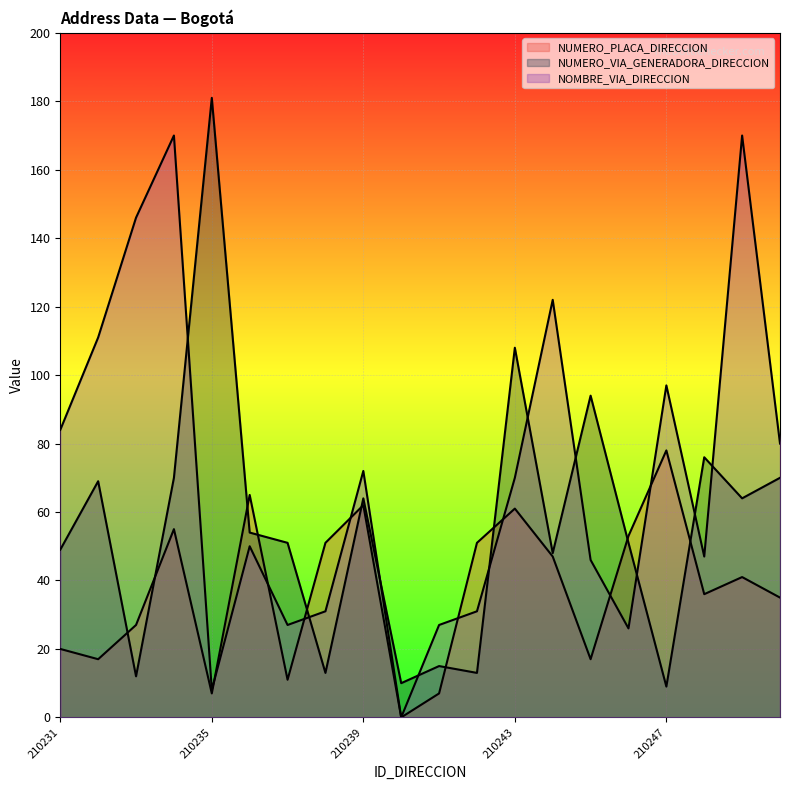

At which label does NOMBRE_VIA_DIRECCION reach its peak?

210234